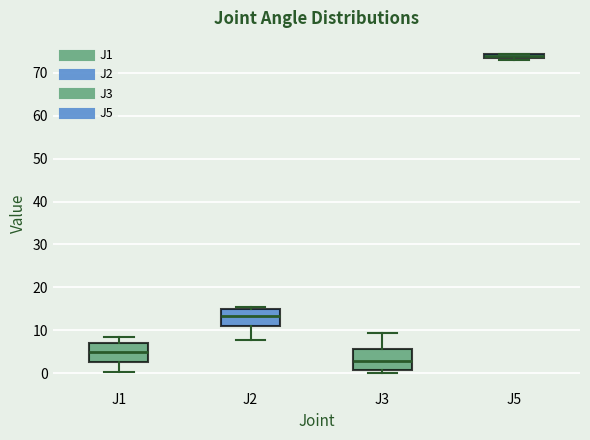

Where is the upper edge of the box for J2 on the y-axis? The values are not printed on the chart, so give them approximately, as read against the axis.

15